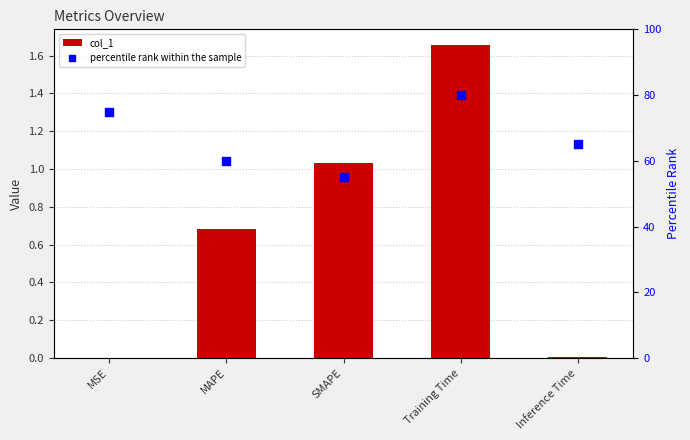

At how many categories does at least one series exceed 27?

5